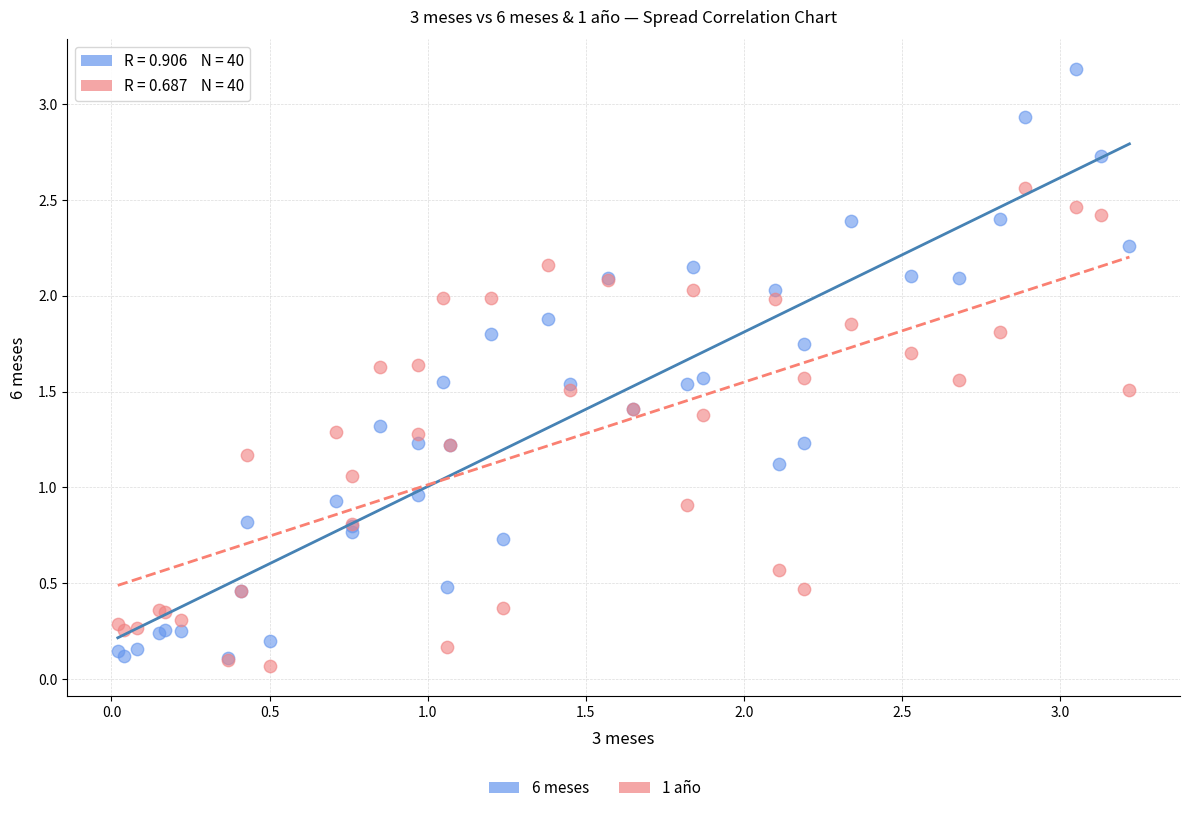

Which series reaches the maximum Y coordinate?

6 meses